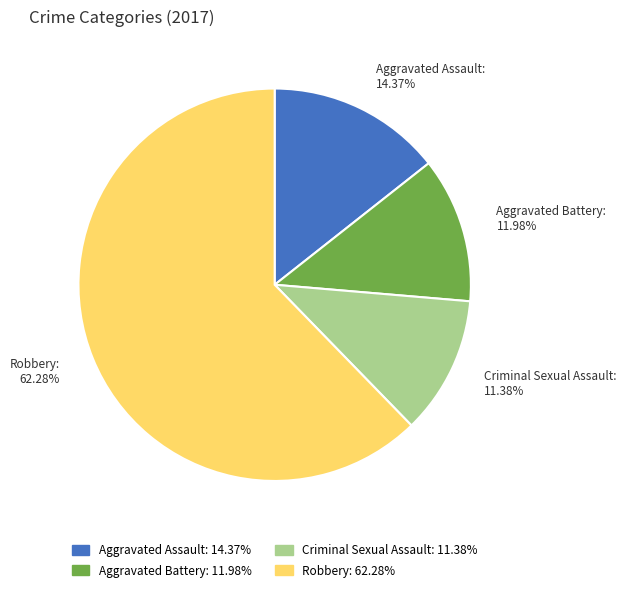

Is it true that Aggravated Battery is 1% of the pie?

False